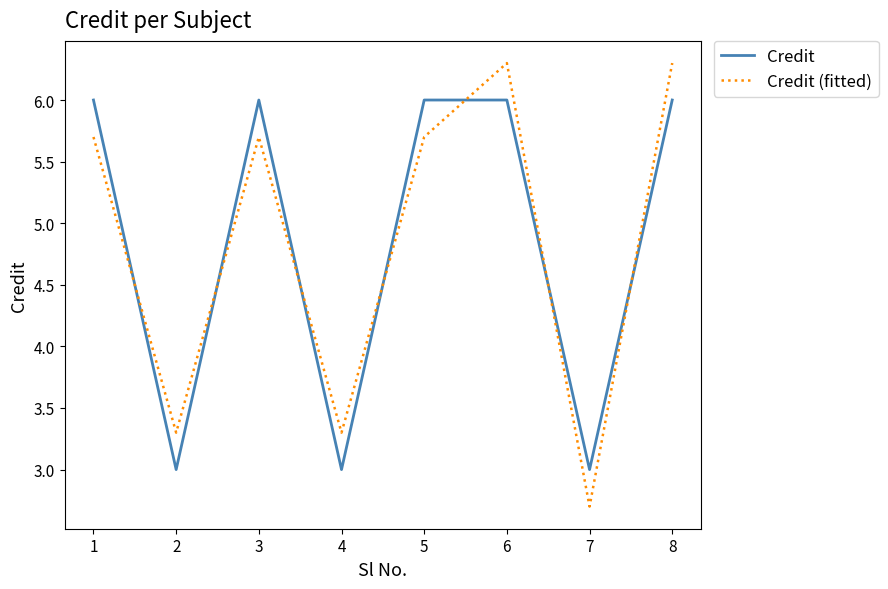

Is it true that Credit (fitted) equals 4.5 at 4?

False